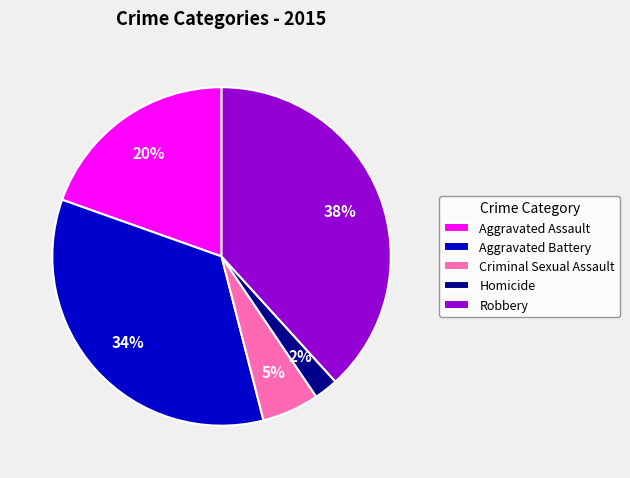

Is it true that Robbery is 38% of the pie?

True